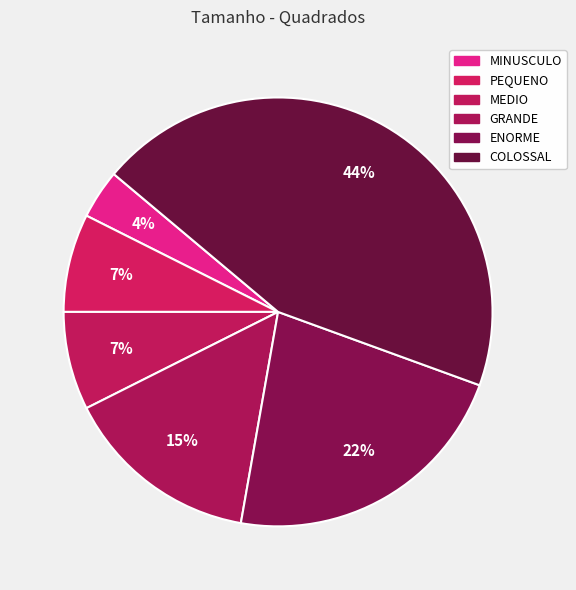

To the nearest percent, what is the difference between the largest and smallest slice percentages?

41%